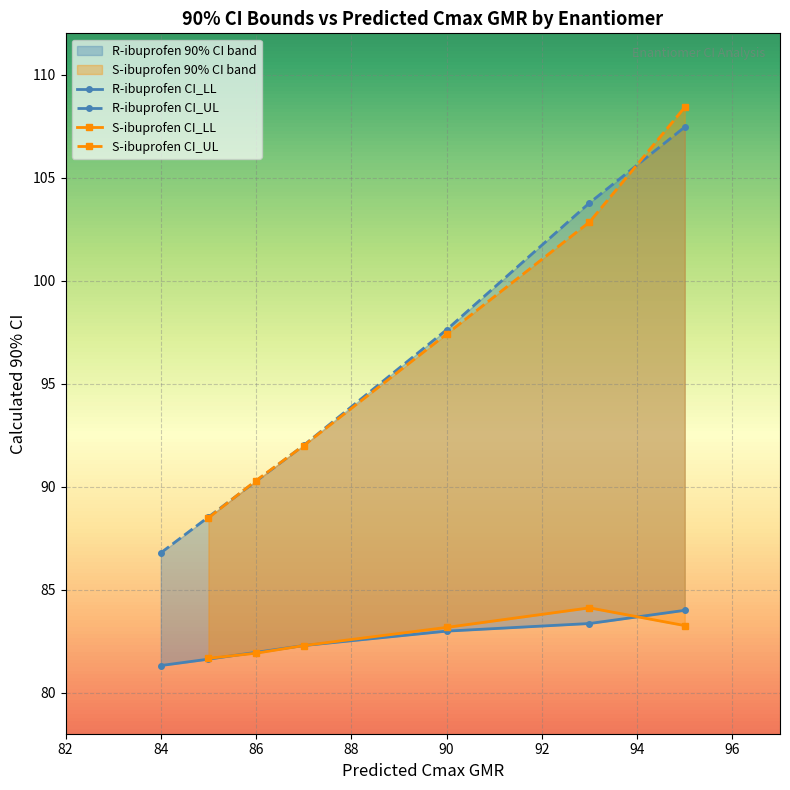

Is this an area chart (filled region under the line)?

No